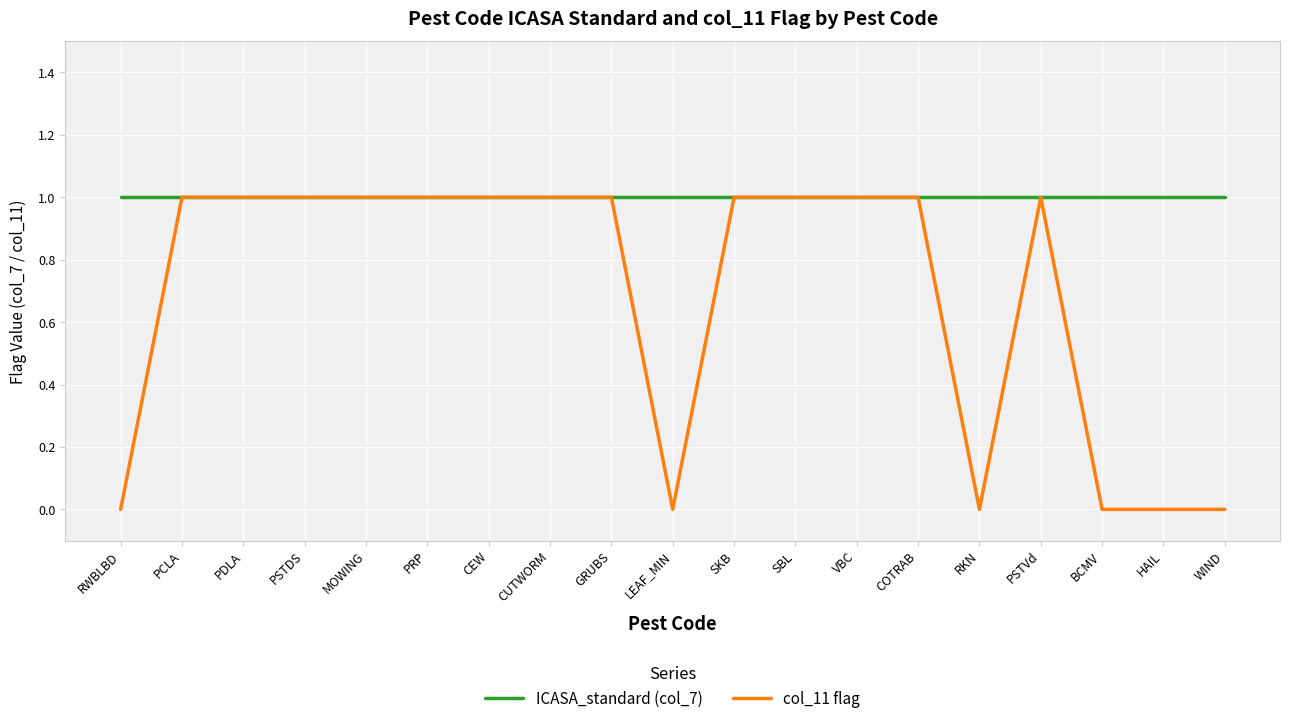

True or false: col_11 flag has a value of 0 at WIND.

True